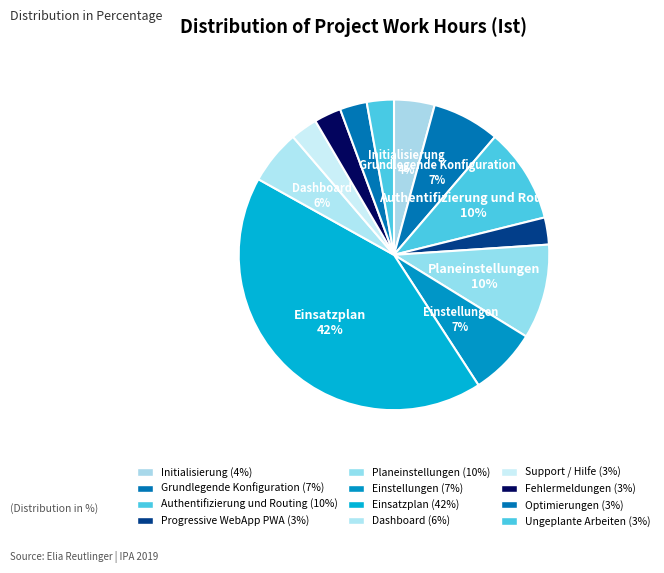

Is it true that Authentifizierung und Routing is 10% of the pie?

True